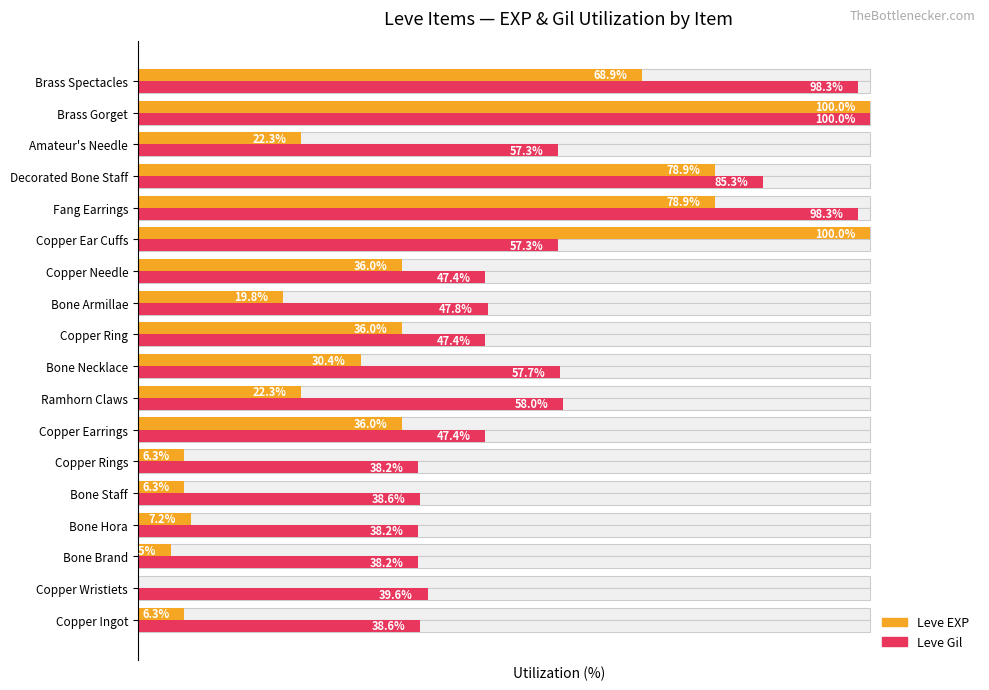

How many bars are there in each group?

2